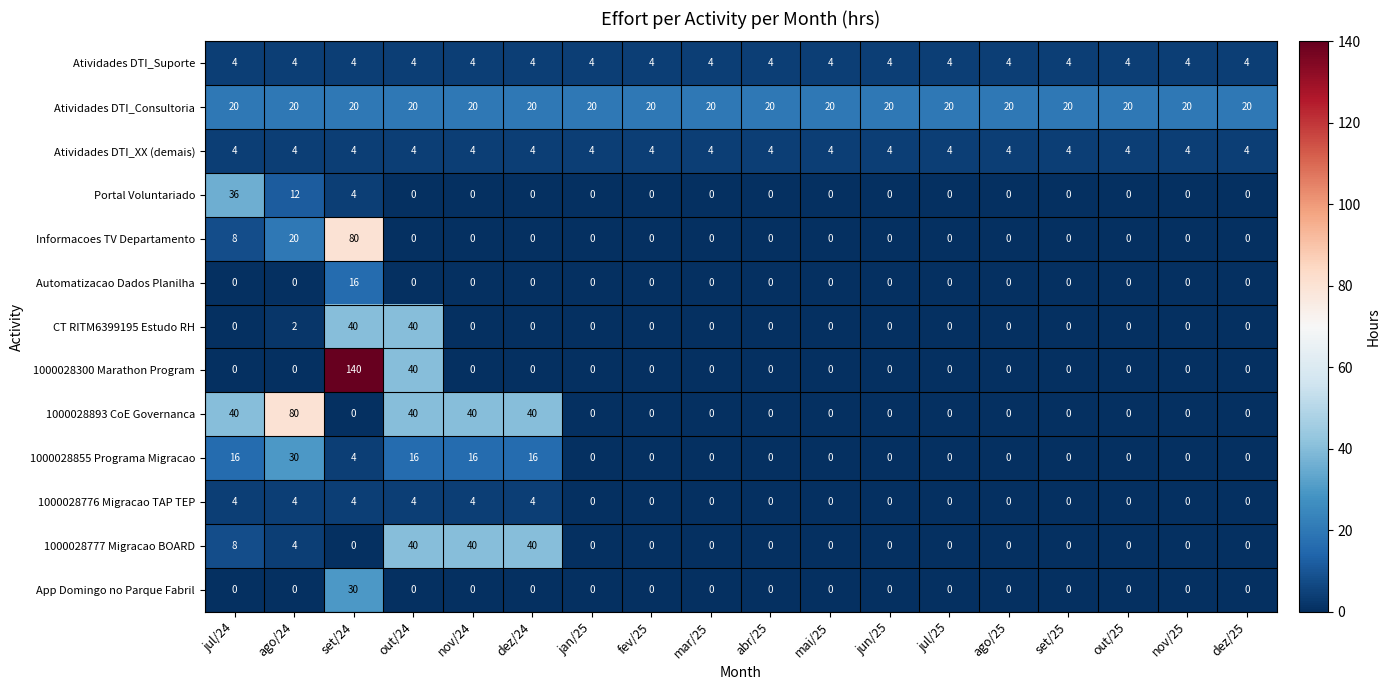

What is the highest value of the Informacoes TV Departamento series?

80